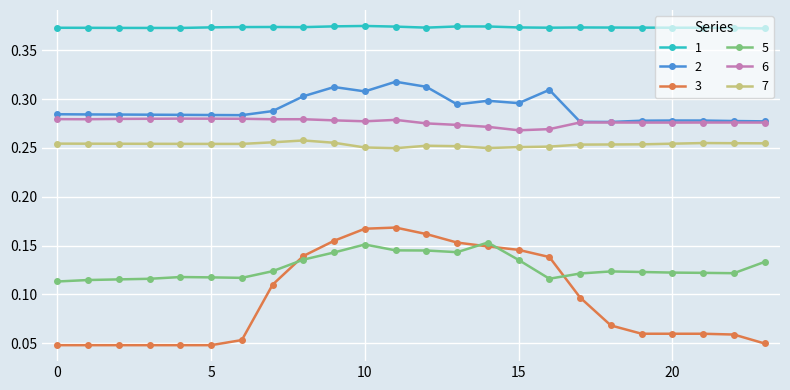

Rank the series by their maximum value, from highest to lowest.

1, 2, 6, 7, 3, 5